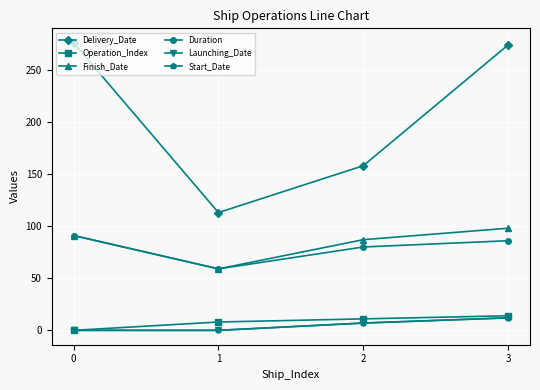

Between 0 and 2, which series saw the biggest shift?

Delivery_Date